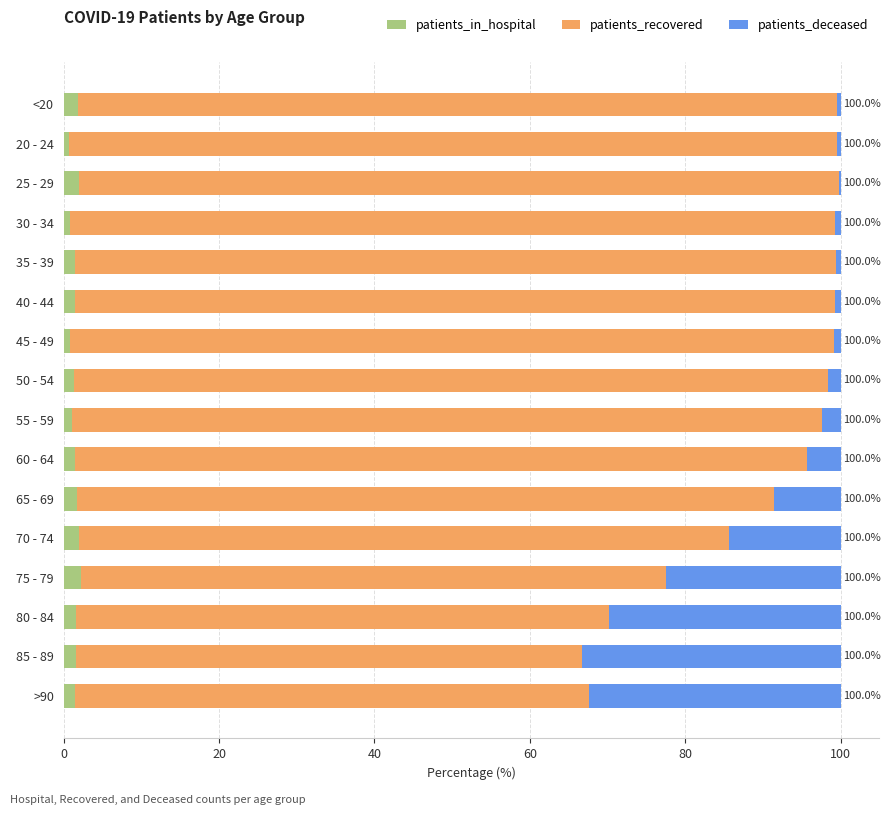

What are all the series names shown in the legend?

patients_in_hospital, patients_recovered, patients_deceased